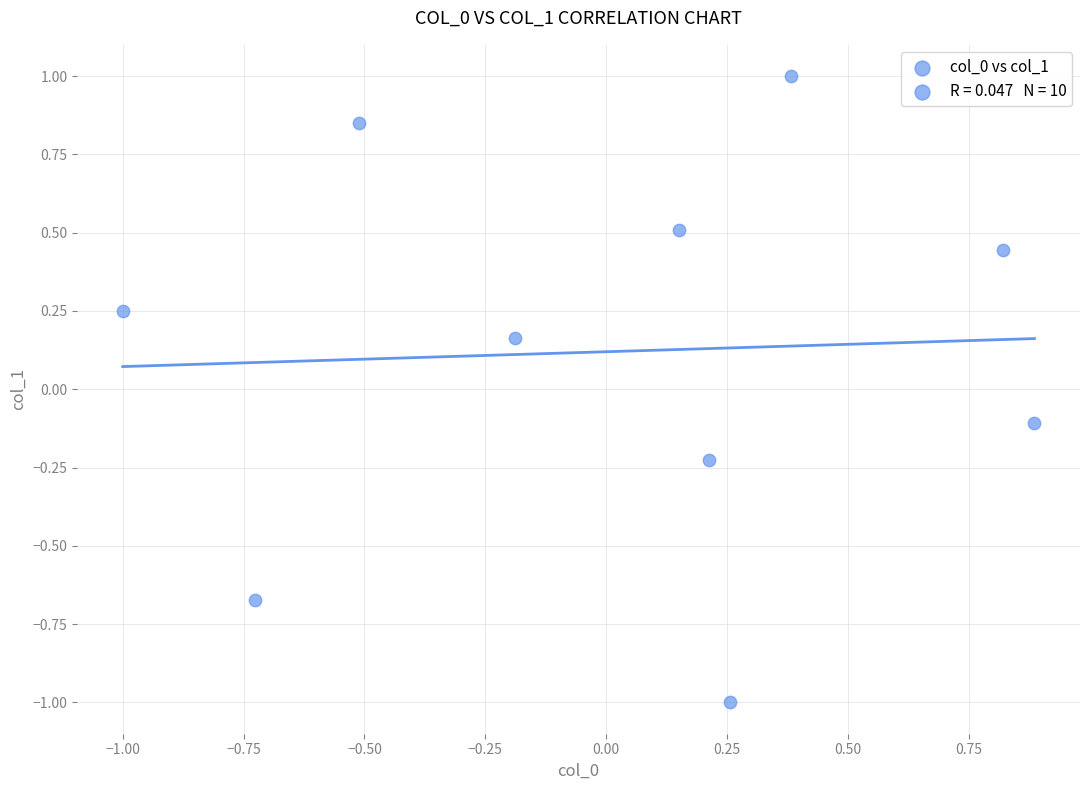

What is the range of X values (max minus min)?

1.9